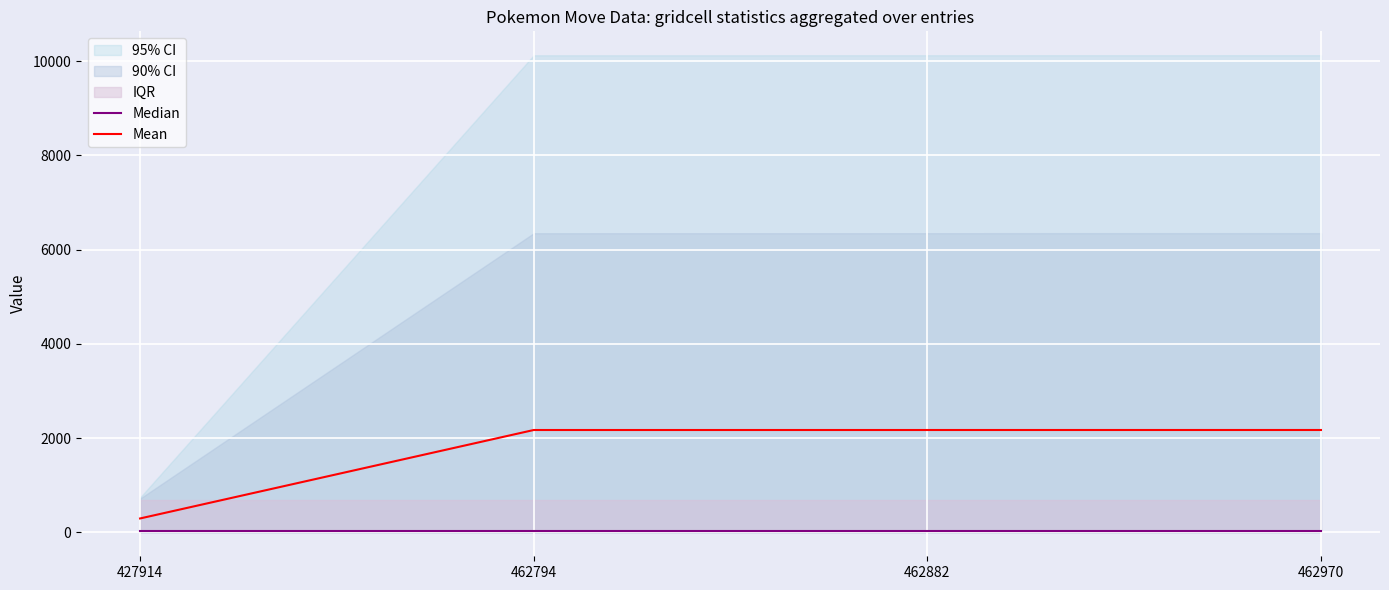

Is this an area chart (filled region under the line)?

No